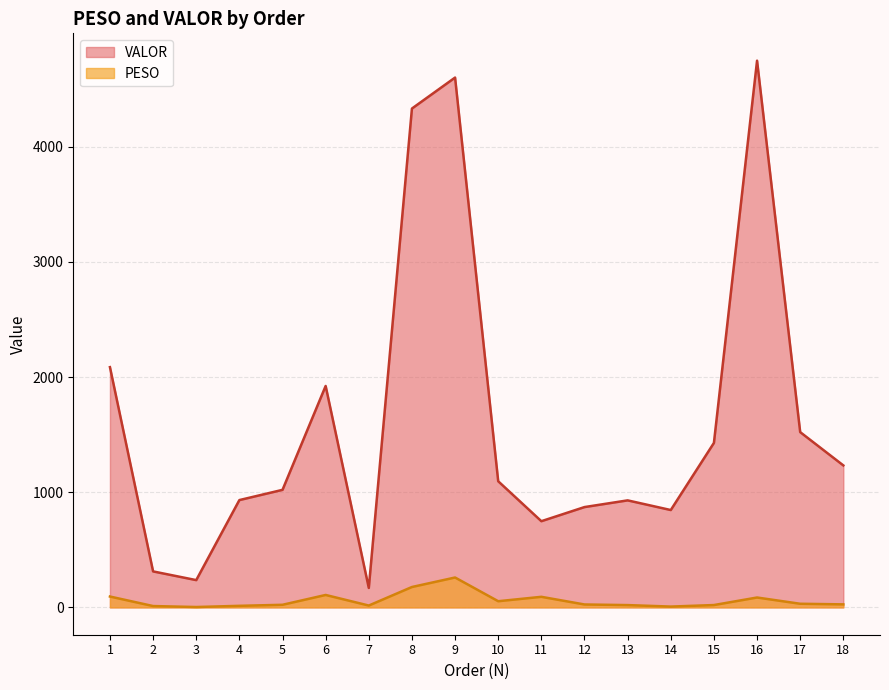

Which category has the lowest value across all series?

3